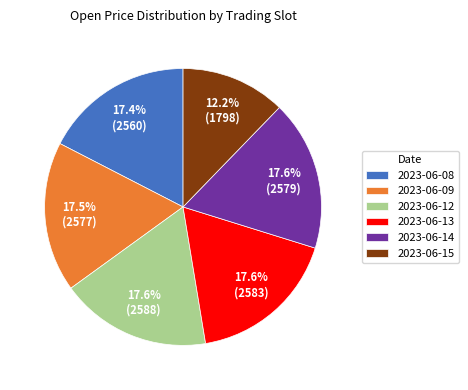

Does any single category account for the majority?

No